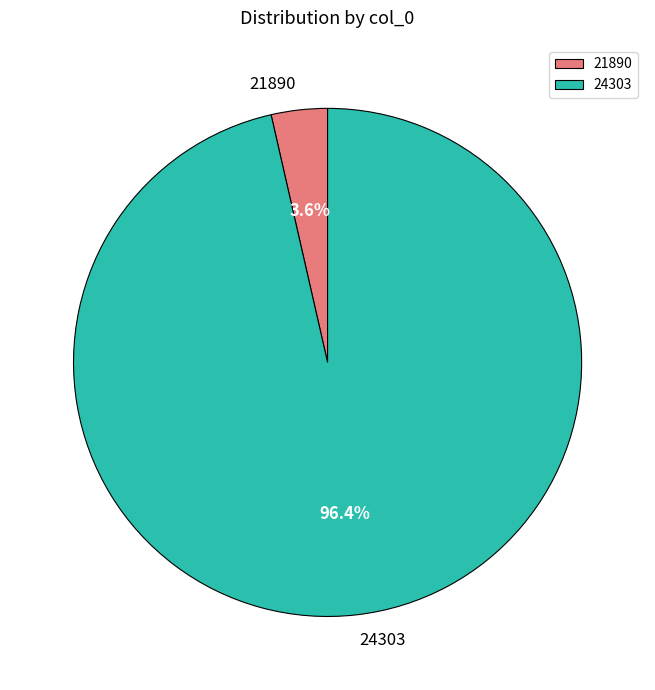

What portion of the pie excludes 24303?

3.6%